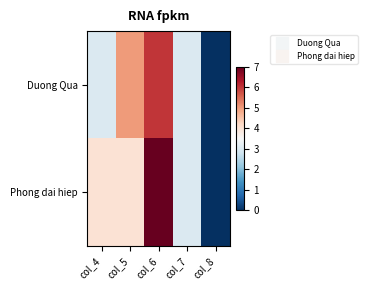

Reading right to left, transcribe all the data shown in this chart.

Duong Qua: col_8=0	col_7=3	col_6=6	col_5=5	col_4=3
Phong dai hiep: col_8=0	col_7=3	col_6=7	col_5=4	col_4=4